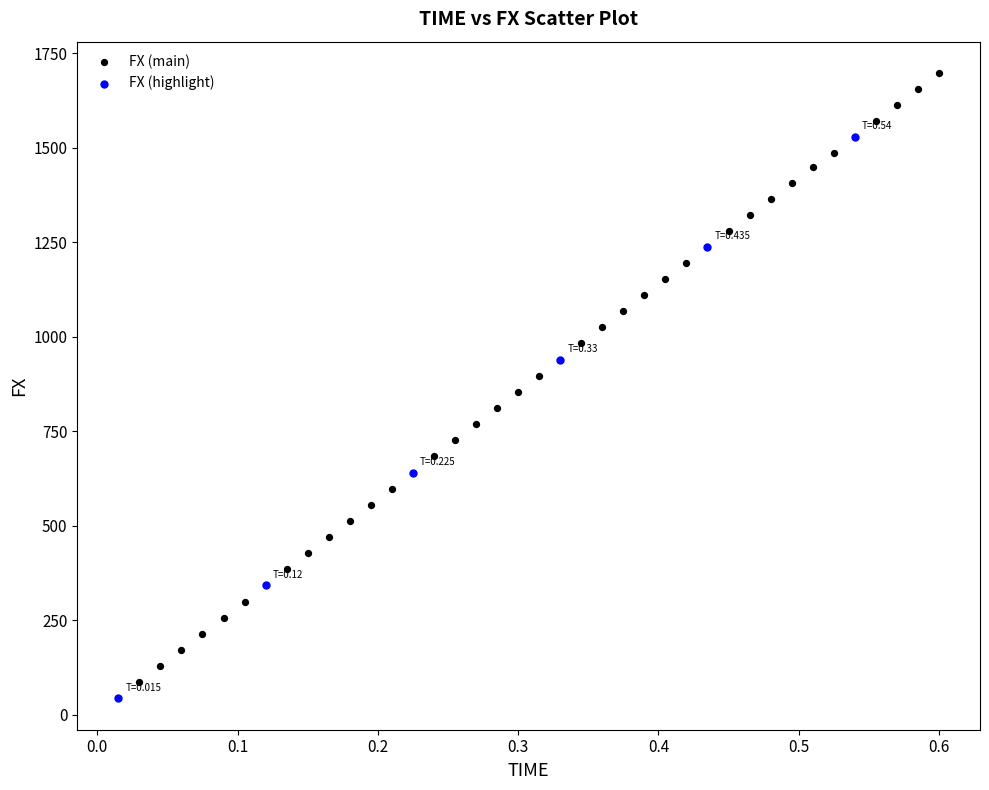

Which series reaches the maximum Y coordinate?

FX (main)